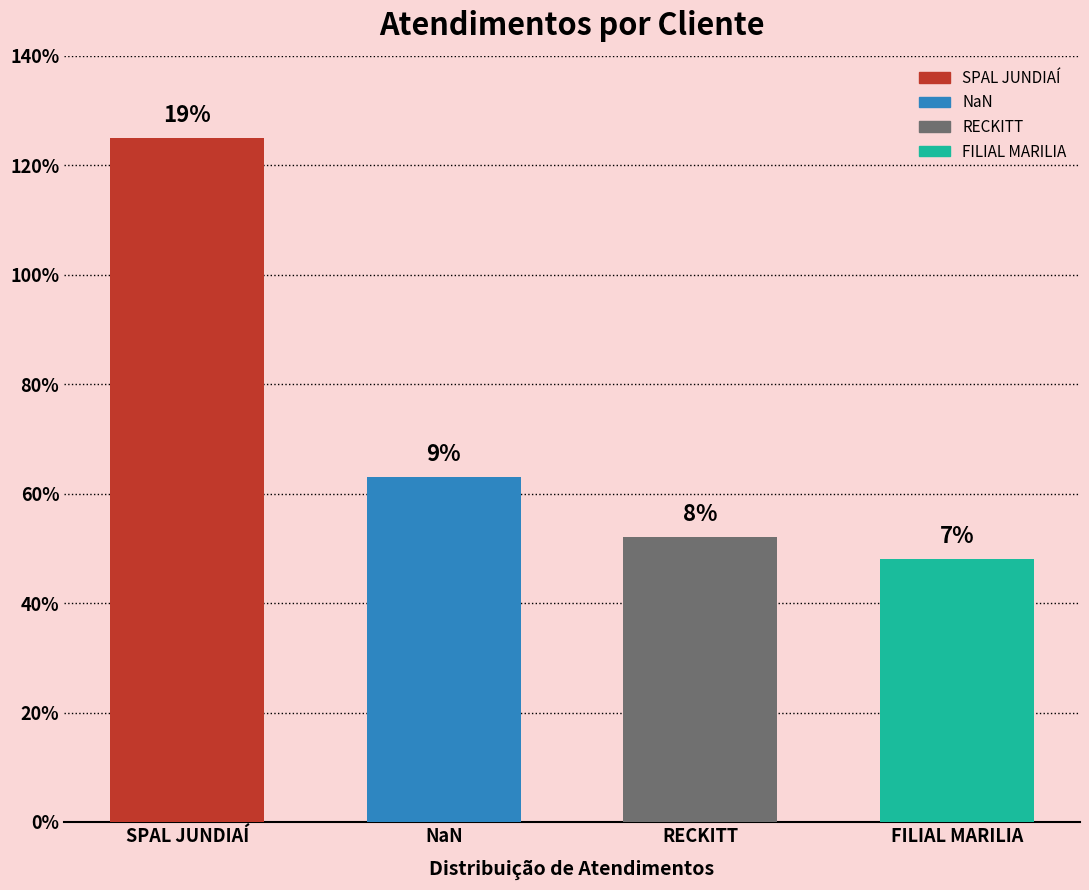

Reading left to right, what are all the values shown in this chart?

125	63	52	48